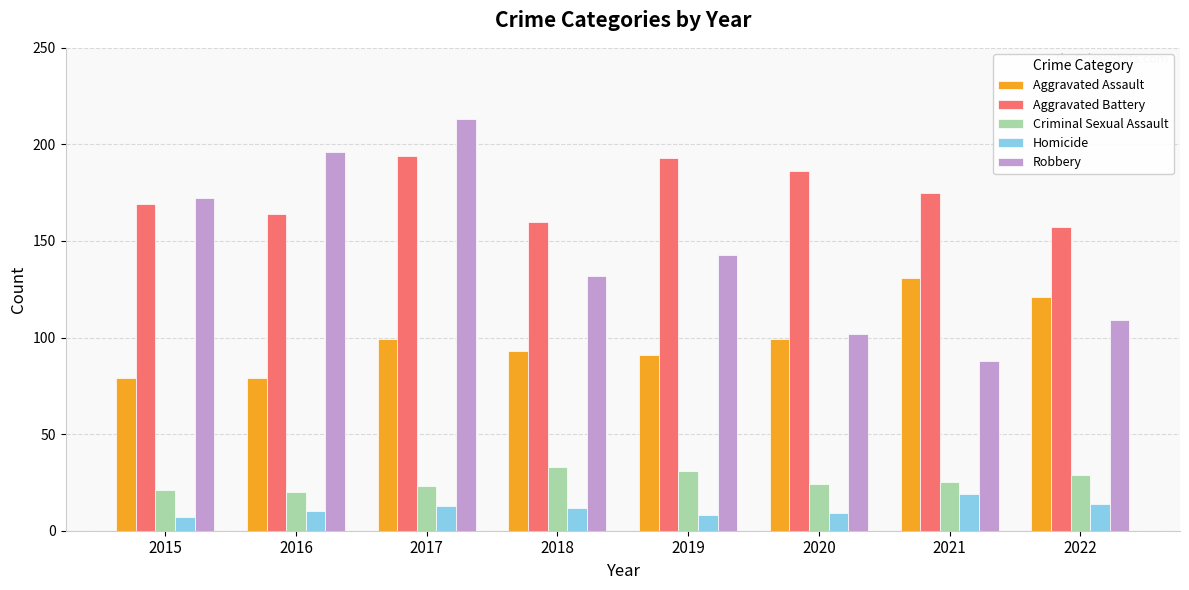

What is the spread (max minus min) of values at 2016?

186